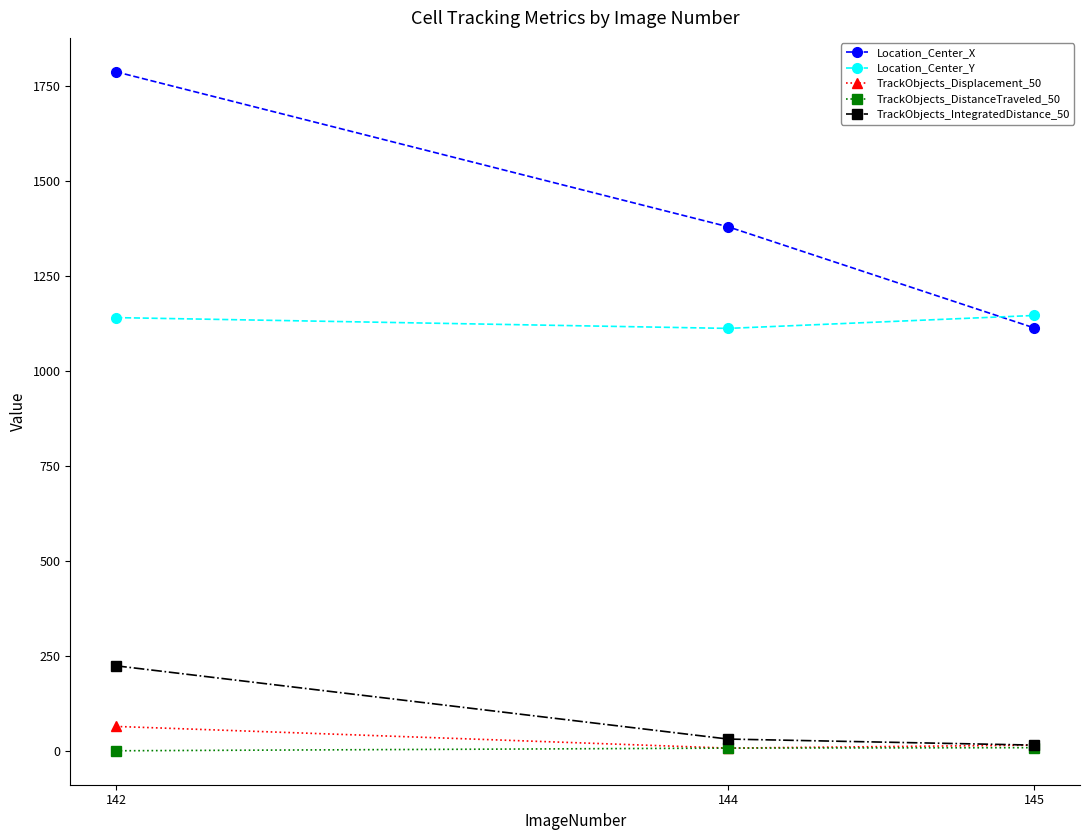

What are all the series names shown in the legend?

Location_Center_X, Location_Center_Y, TrackObjects_Displacement_50, TrackObjects_DistanceTraveled_50, TrackObjects_IntegratedDistance_50